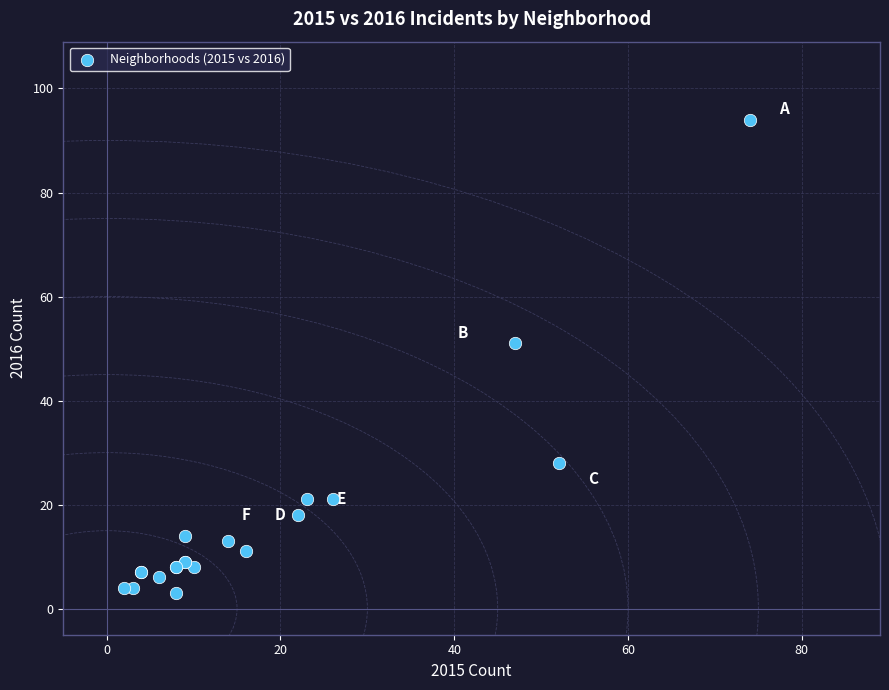

What Y value in the scatter plot is closest to 48?

51